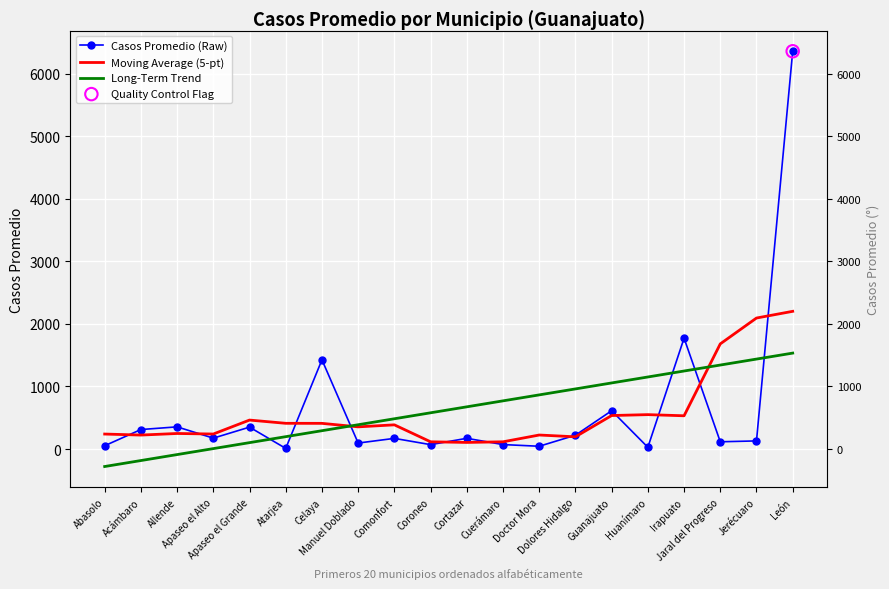

Which series reaches the minimum Y coordinate?

Long-Term Trend